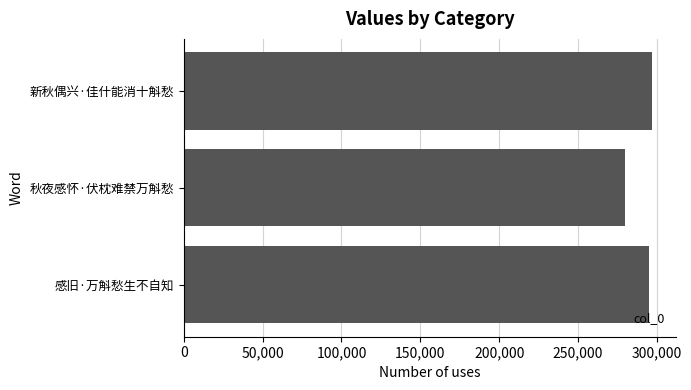

What is the difference between the values at 秋夜感怀·伏枕难禁万斛愁 and 新秋偶兴·佳什能消十斛愁?

17360